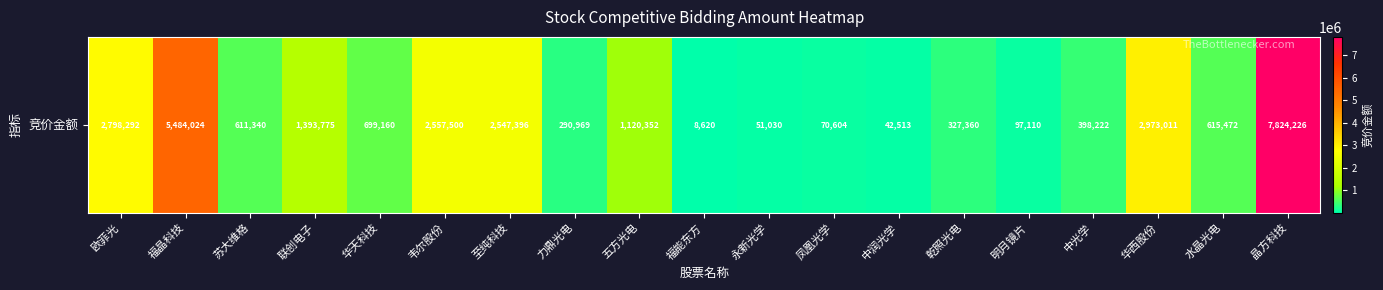

What is the minimum value shown in the chart?

8620